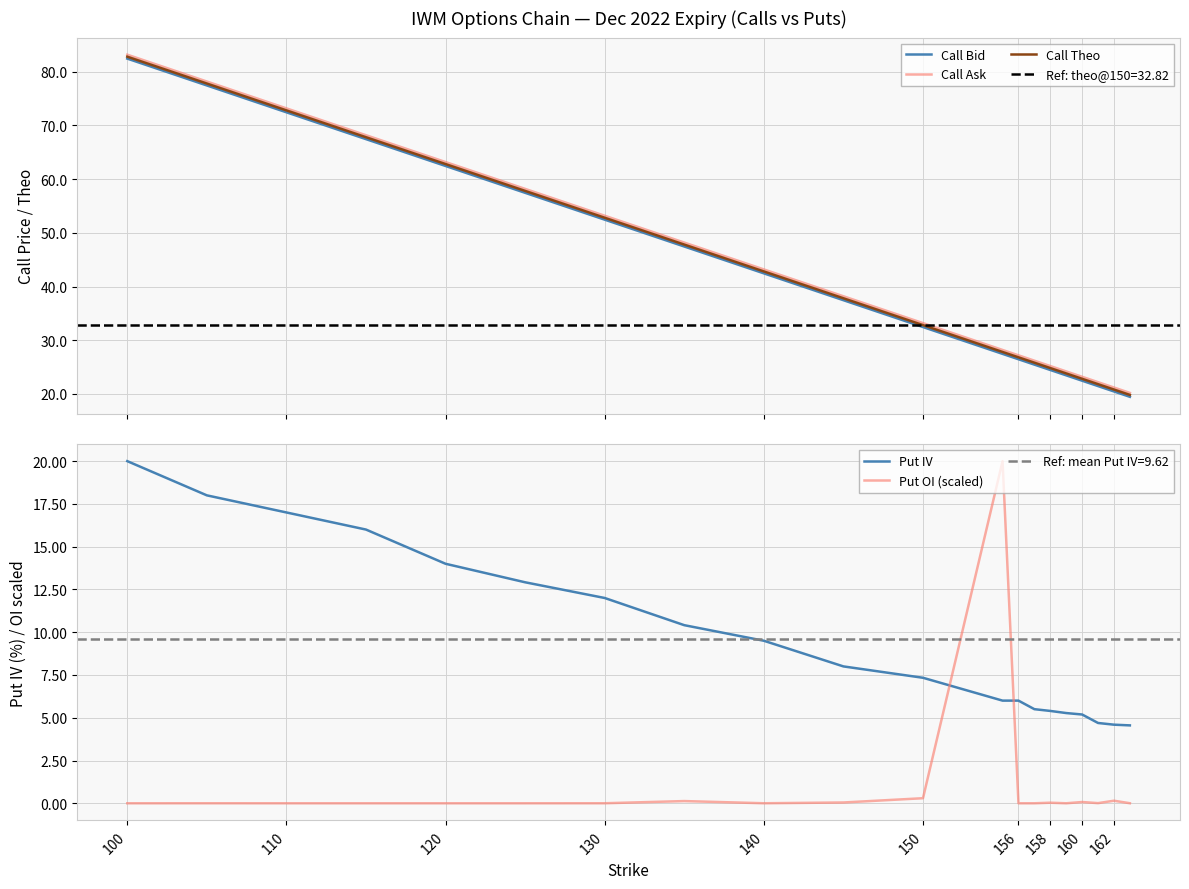

At which category does the chart reach its minimum across all series?

100